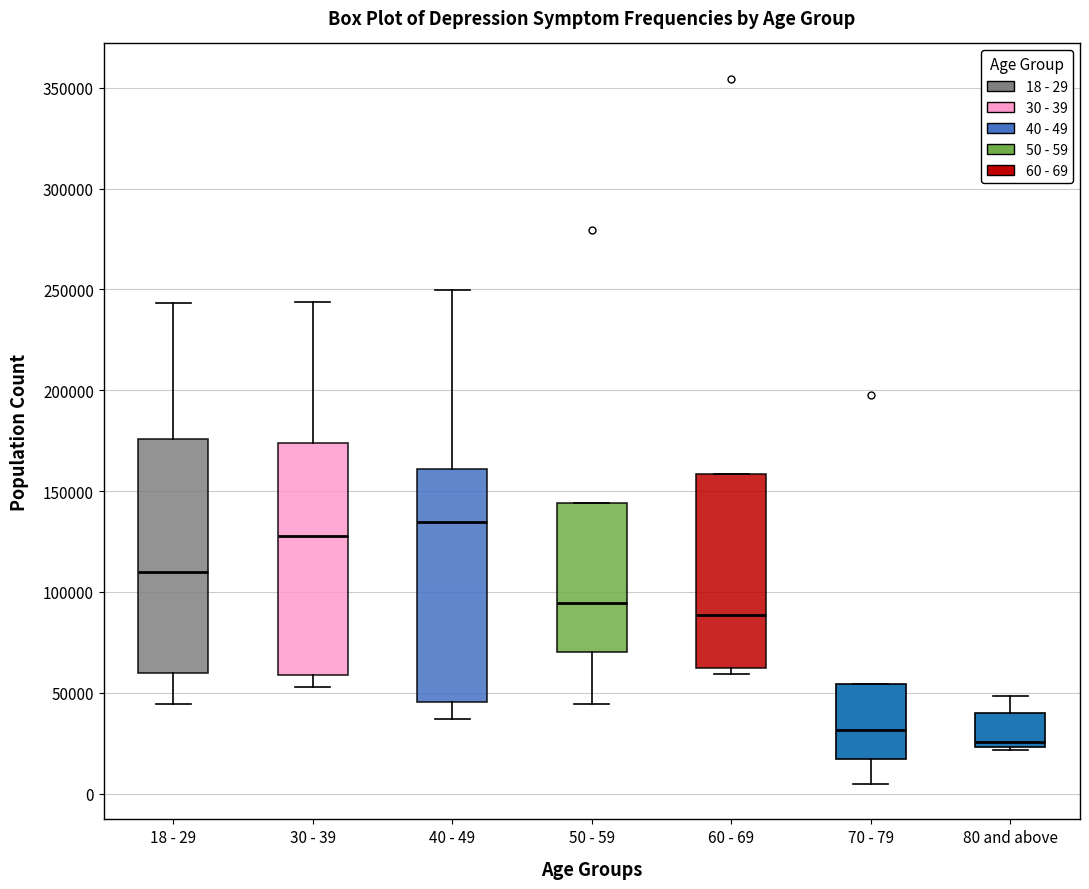

Where does the median line of the box for 30 - 39 sit on the y-axis? The values are not printed on the chart, so give them approximately, as read against the axis.

130000